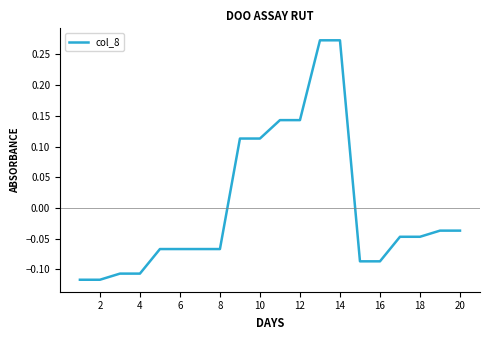

How many distinct data groups are displayed?

1